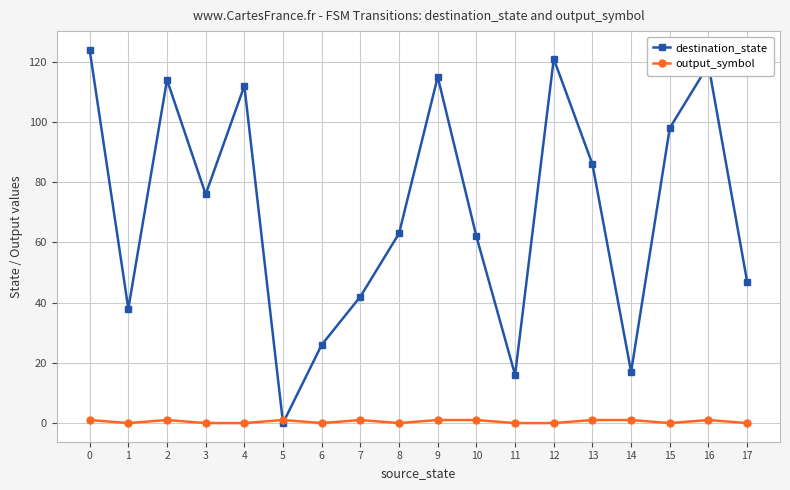

The value of destination_state at 13 is 86. True or false?

True